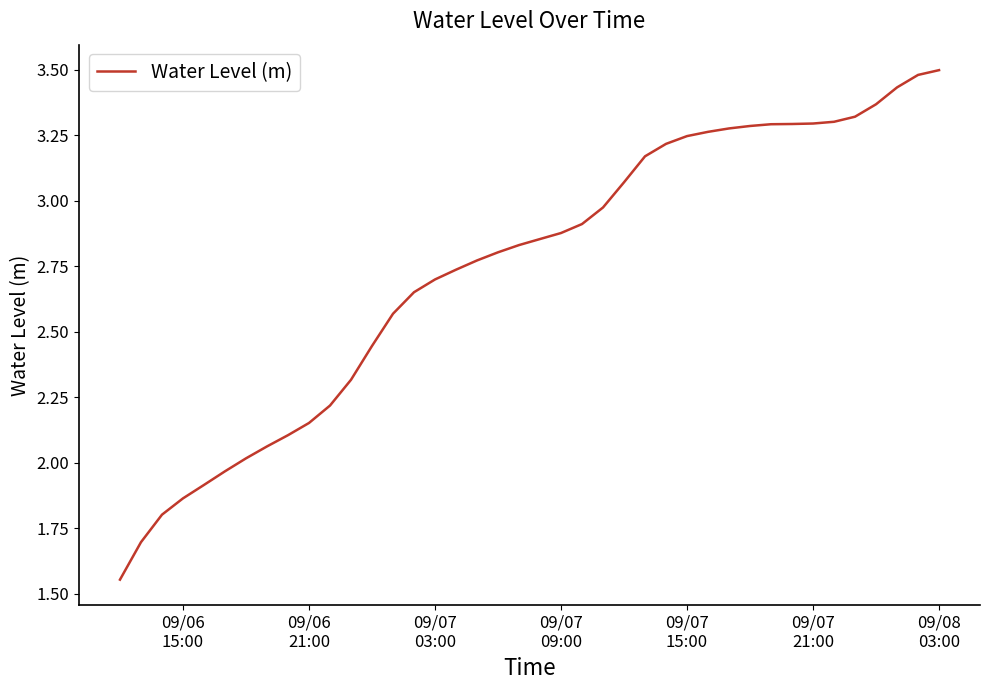

What is the maximum value shown in the chart?

3.5